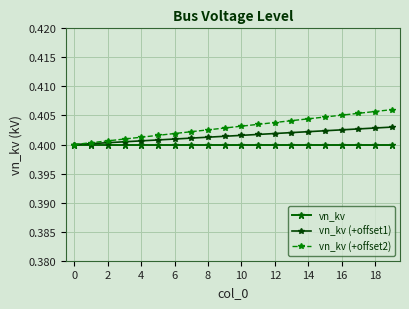

Count the number of categories in the chart.

20